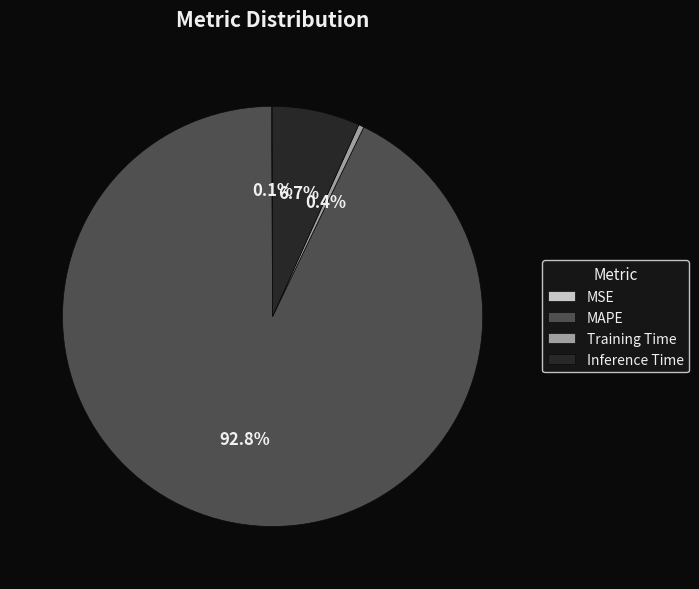

What percentage is NOT represented by Inference Time?

93.3%